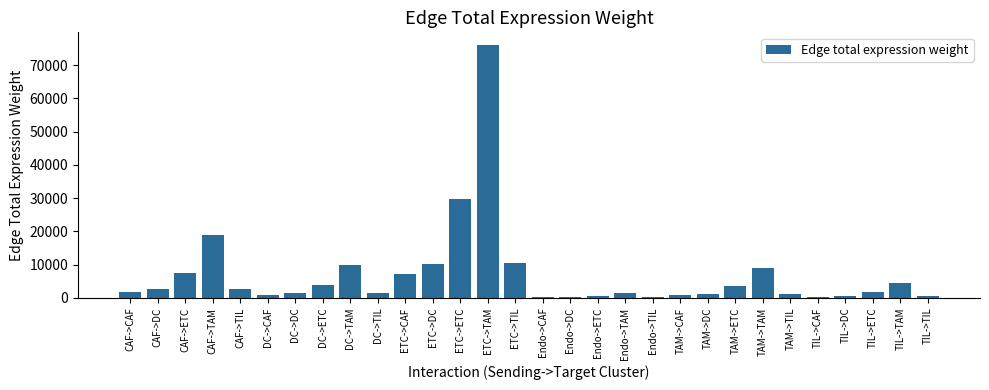

What is the change in value from DC->ETC to Endo->TIL?

-3675.0